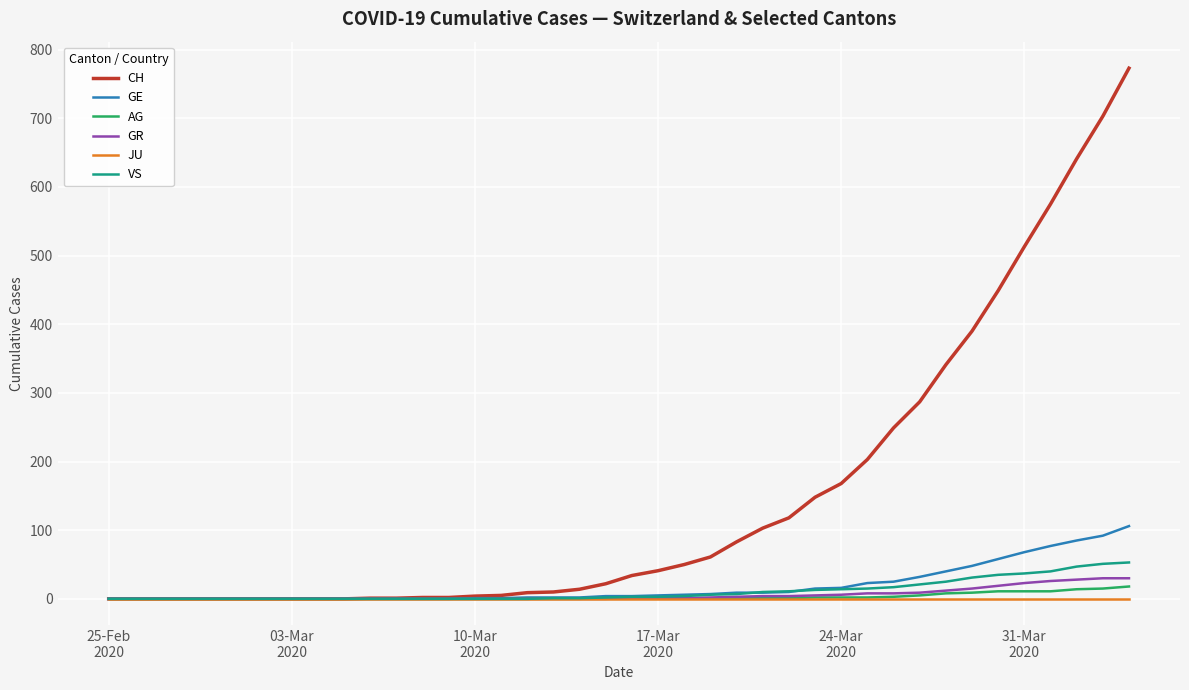

What is the highest value of the GR series?

30